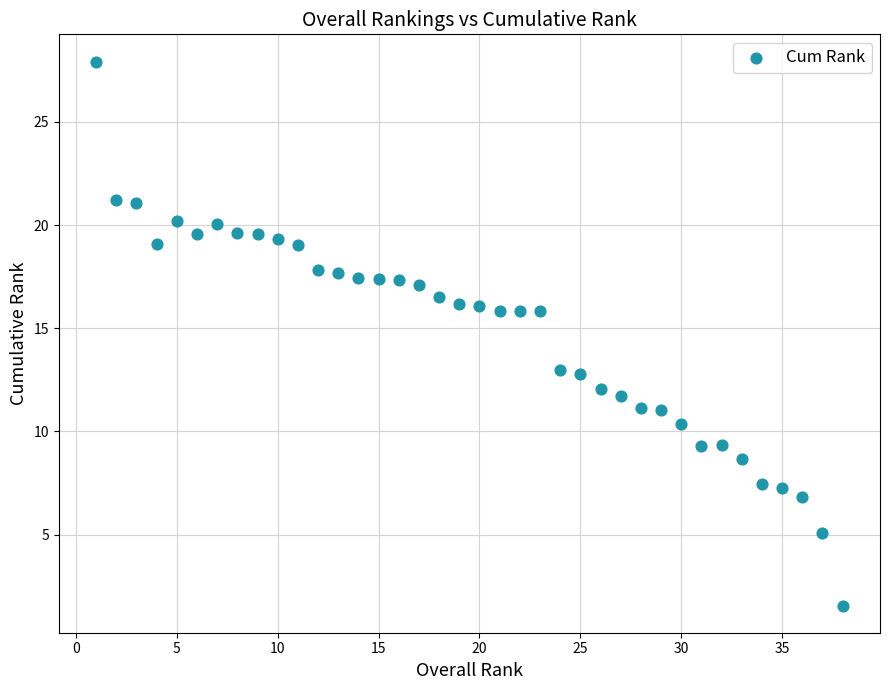

What is the range of X values (max minus min)?

37.0